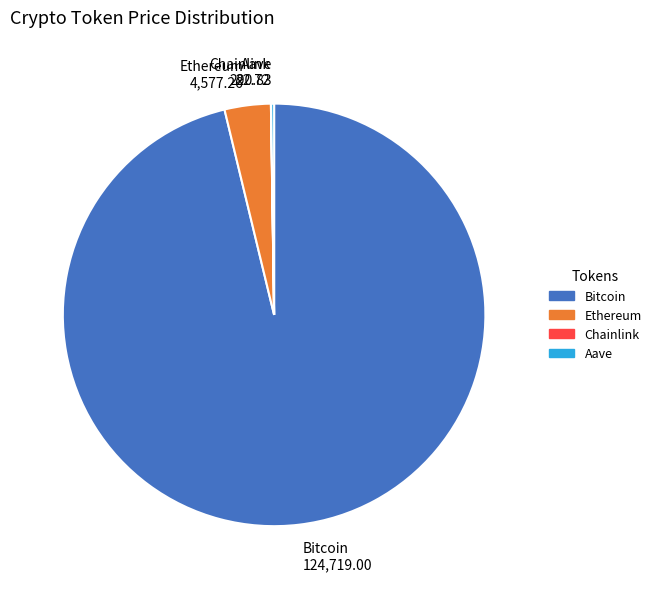

The Ethereum 4,577.26 slice represents 4% of the pie. True or false?

True